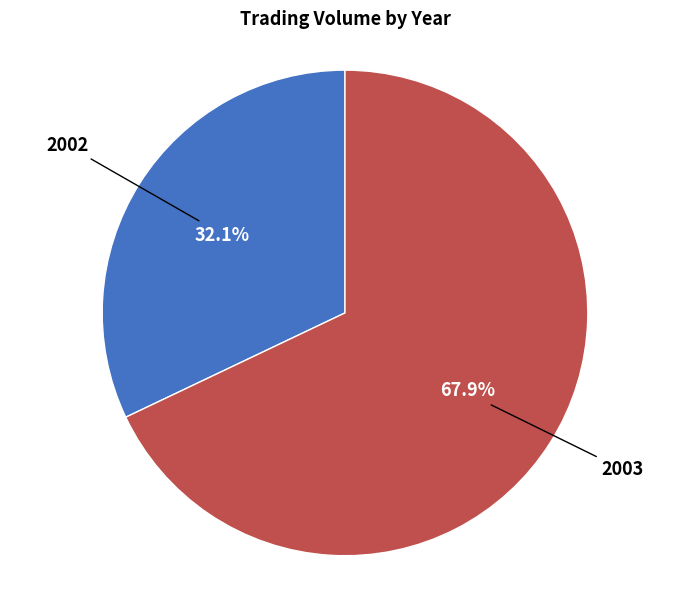

To the nearest percent, what percentage of the pie is 2003?

68%